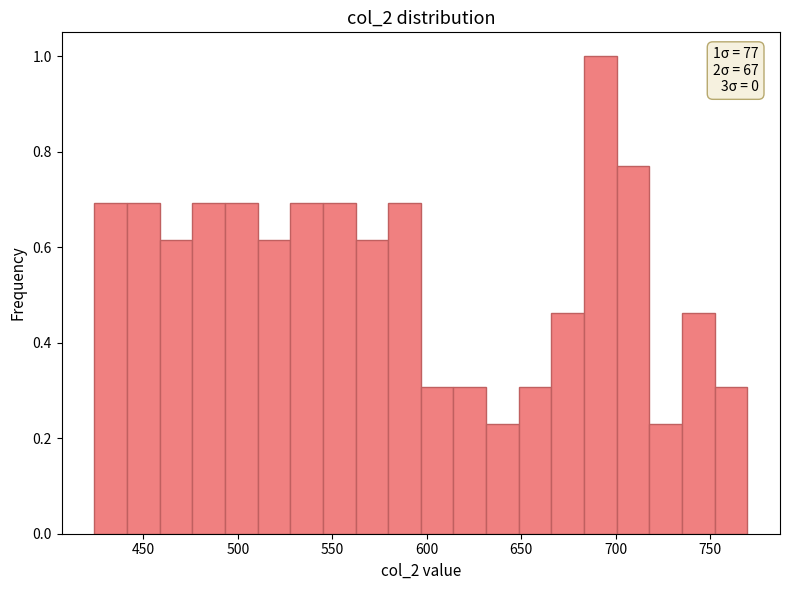

Around what value on the x-axis is the tallest bar? Give the approximate position of its centre, as read against the axis.

690